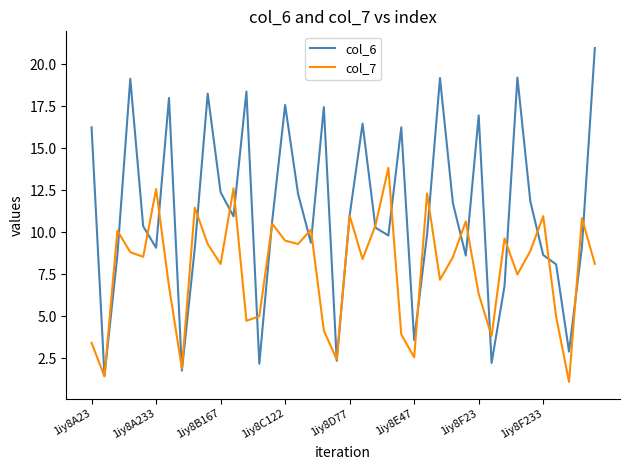

What is the average value of the col_6 series?

11.2